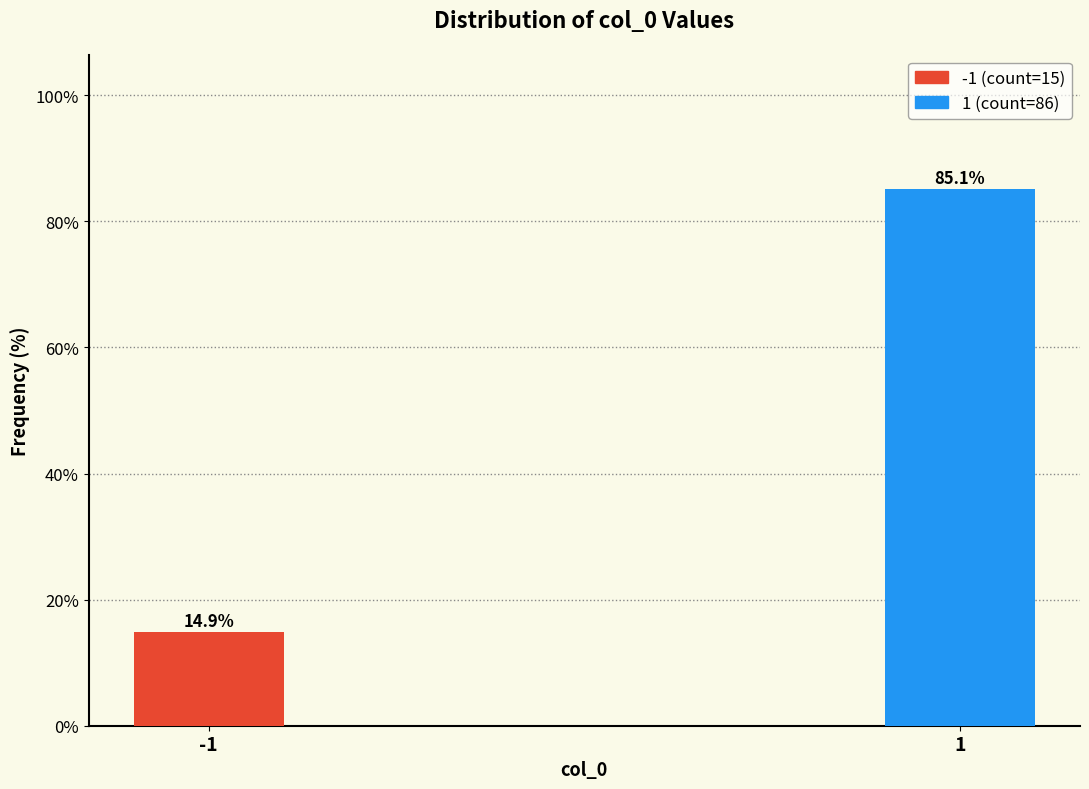

Reading right to left, extract all data points from this chart.

1=85.1	-1=14.9